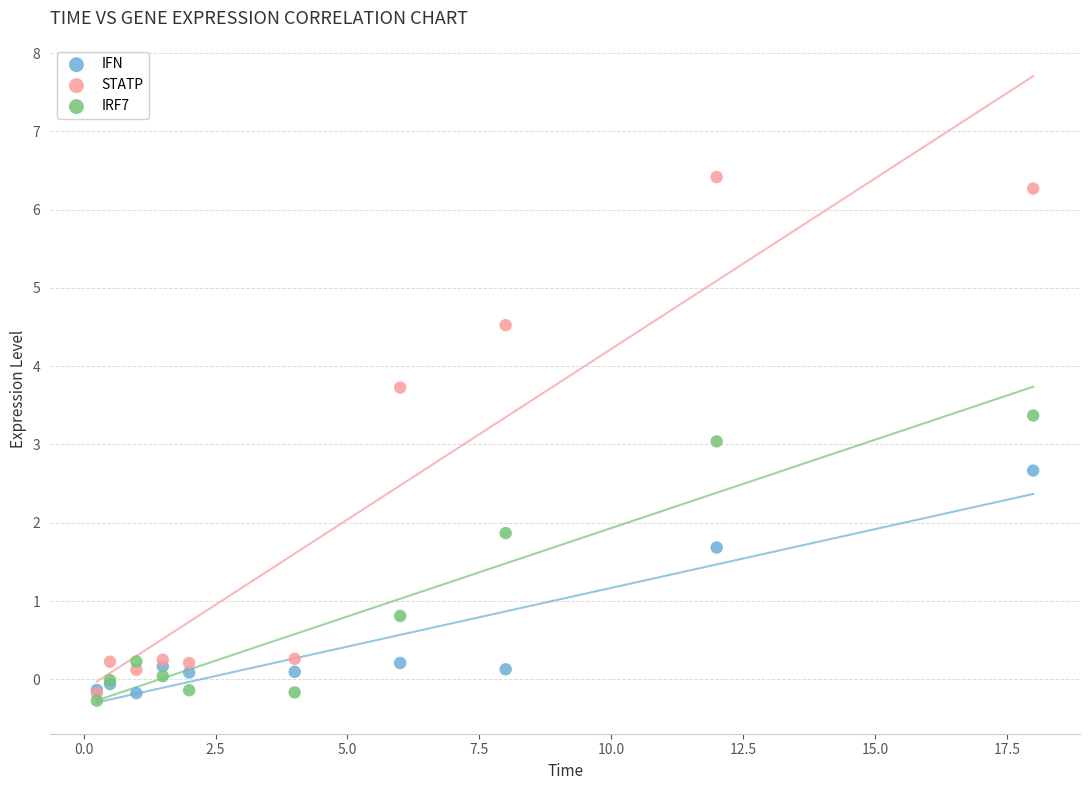

What are all the series names shown in the legend?

IFN, STATP, IRF7